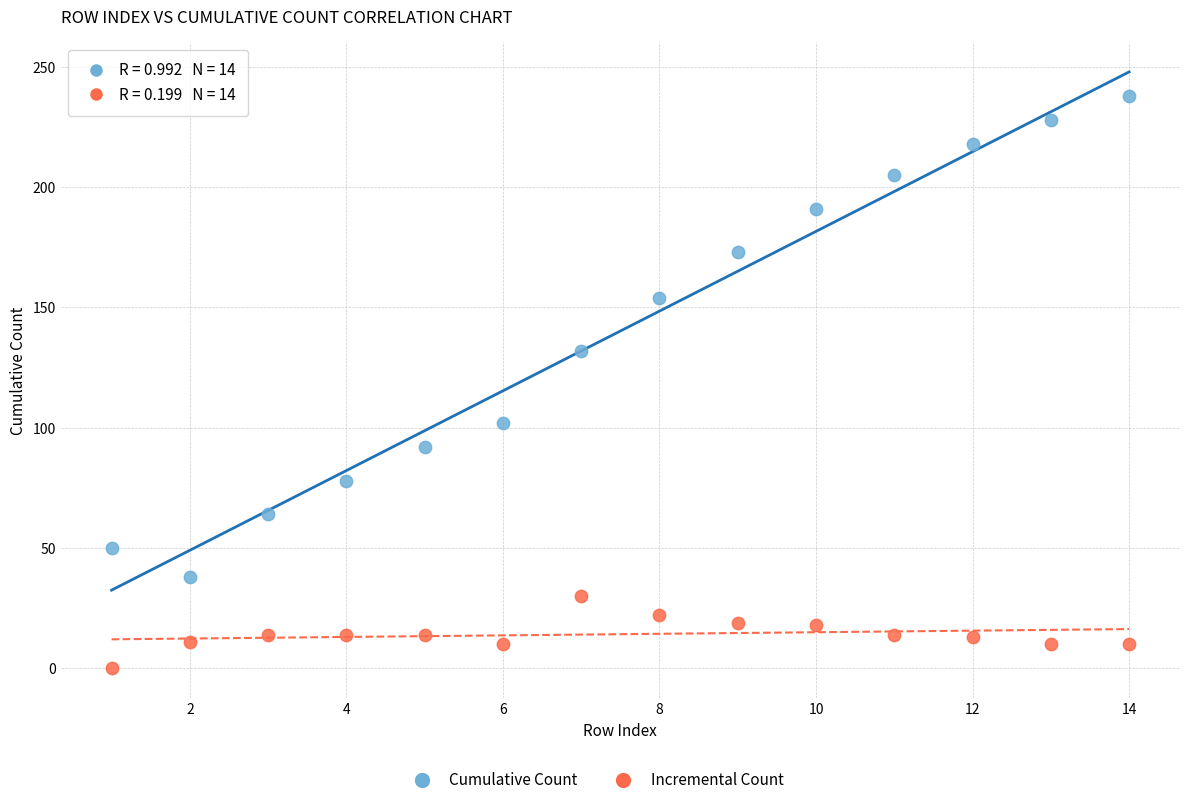

Which series reaches the minimum Y coordinate?

Incremental Count